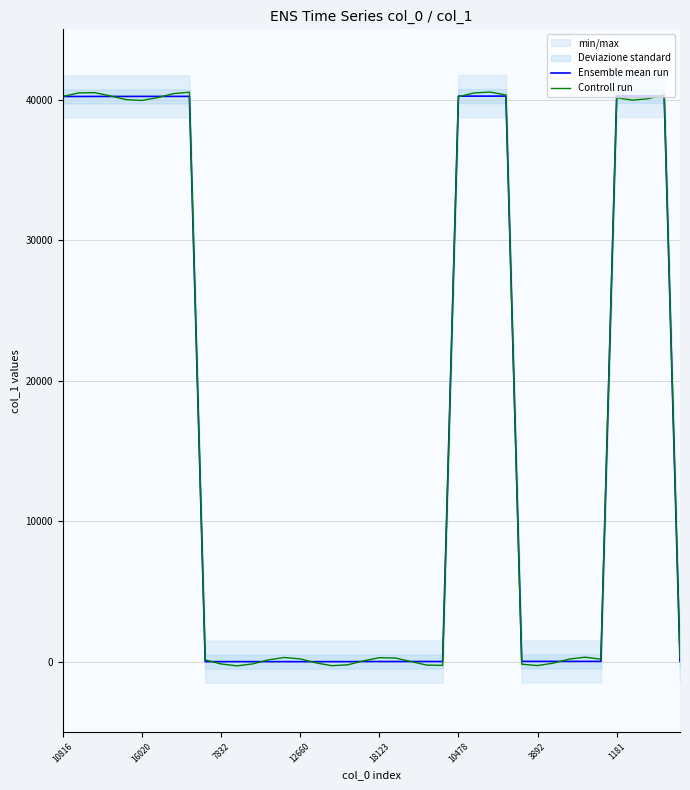

What is the highest value of the Controll run series?

40534.9